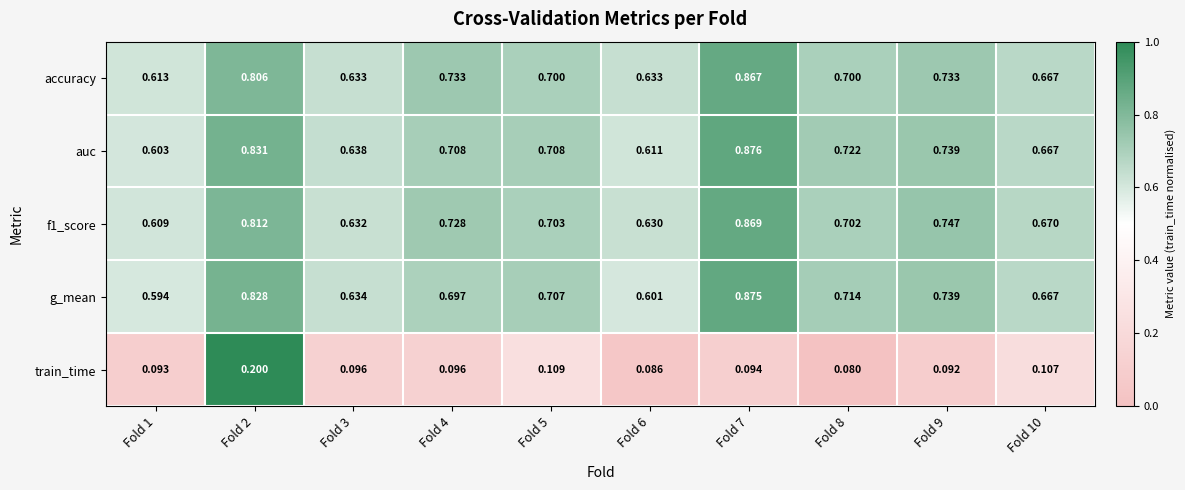

Is the value of g_mean at Fold 9 greater than the value of train_time at Fold 4?

Yes